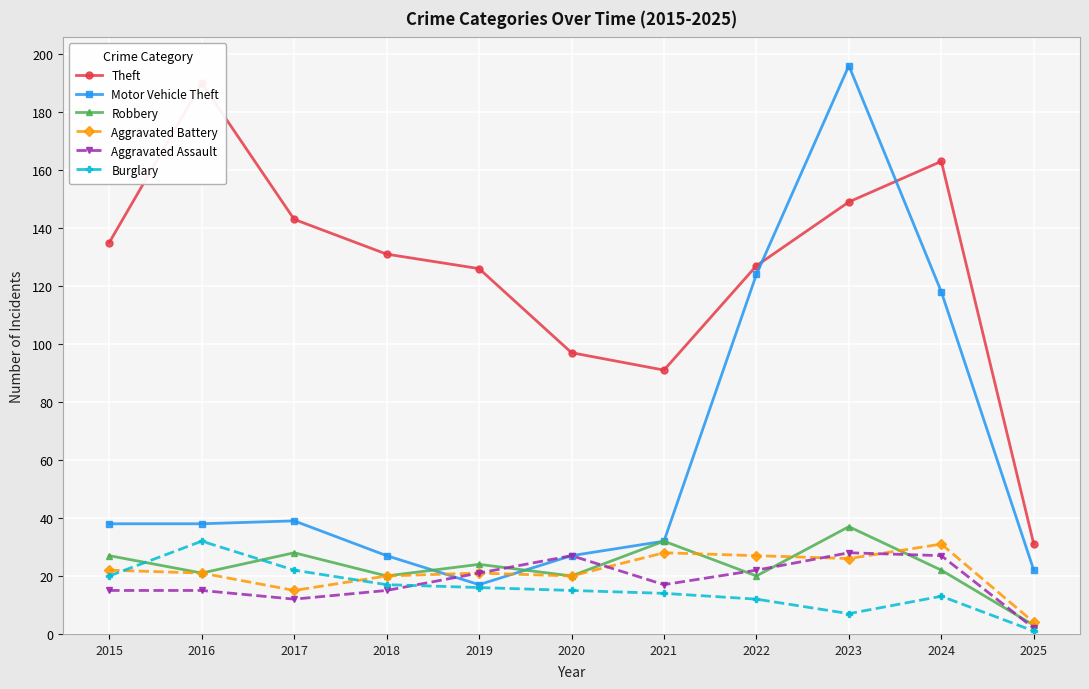

Reading right to left, extract all data points from this chart.

Theft: 31	163	149	127	91	97	126	131	143	190	135
Motor Vehicle Theft: 22	118	196	124	32	27	17	27	39	38	38
Robbery: 3	22	37	20	32	20	24	20	28	21	27
Aggravated Battery: 4	31	26	27	28	20	21	20	15	21	22
Aggravated Assault: 2	27	28	22	17	27	21	15	12	15	15
Burglary: 1	13	7	12	14	15	16	17	22	32	20